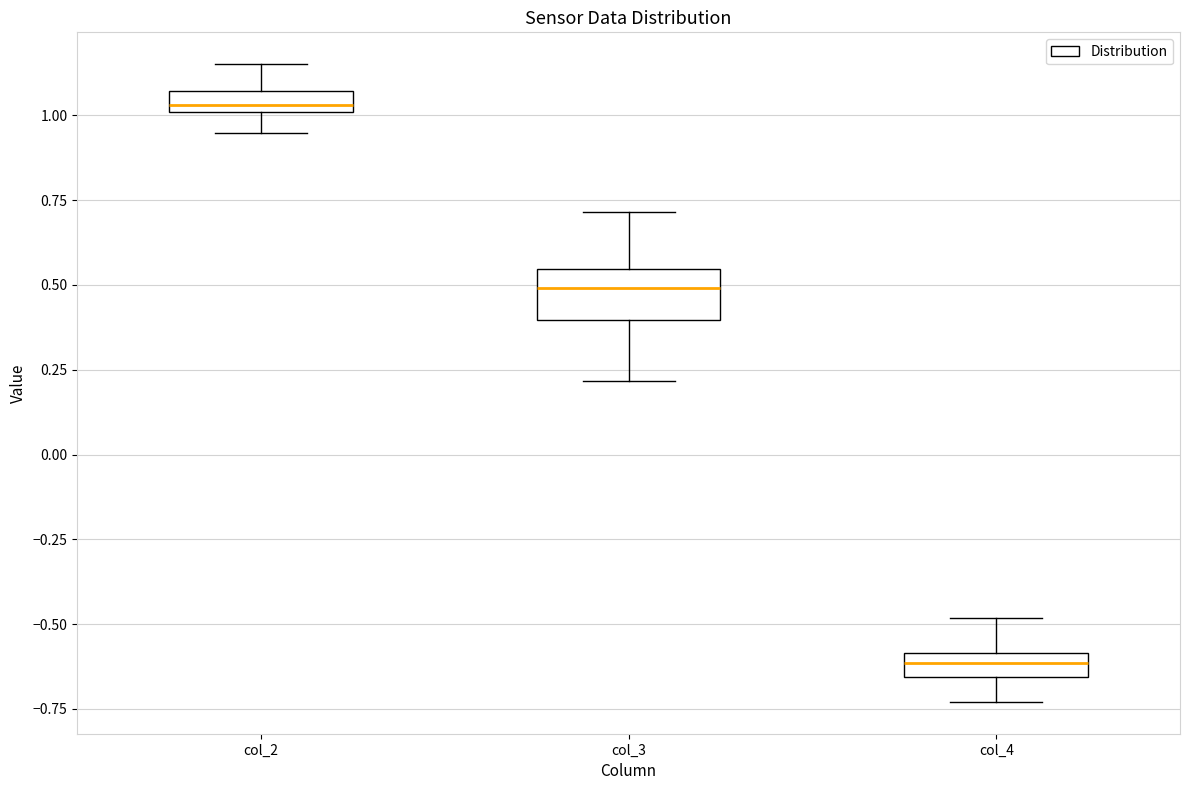

Which box is the tallest, from its lower edge to its upper edge?

col_3